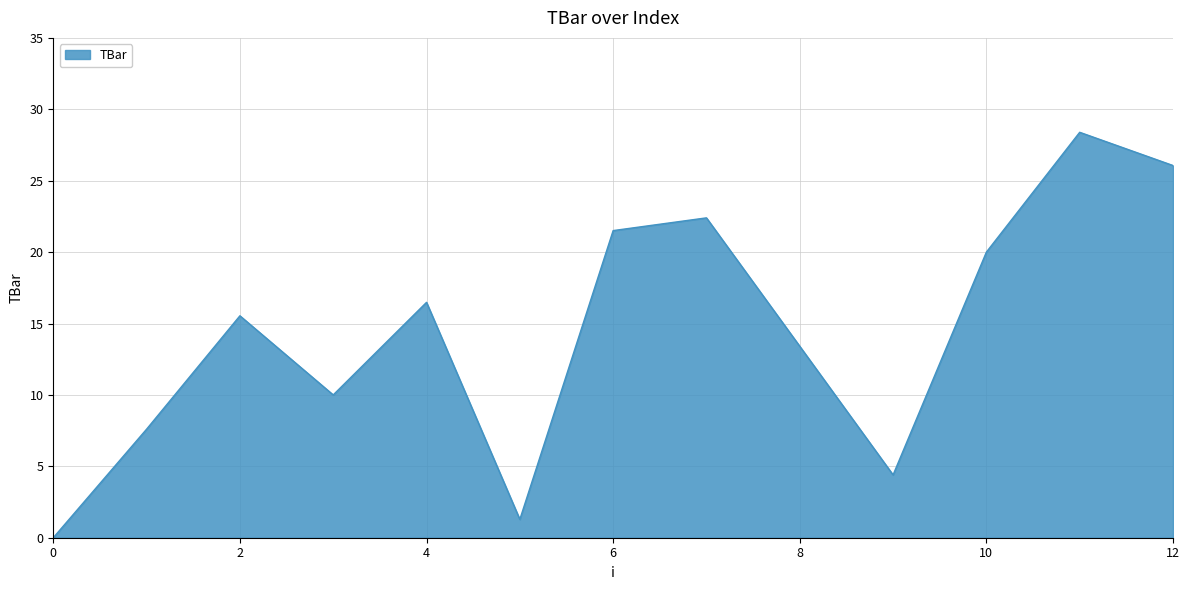

Reading left to right, list all the values displayed in this chart.

0.0	7.6	15.5	10.0	16.5	1.3	21.5	22.4	13.4	4.4	20.0	28.4	26.1